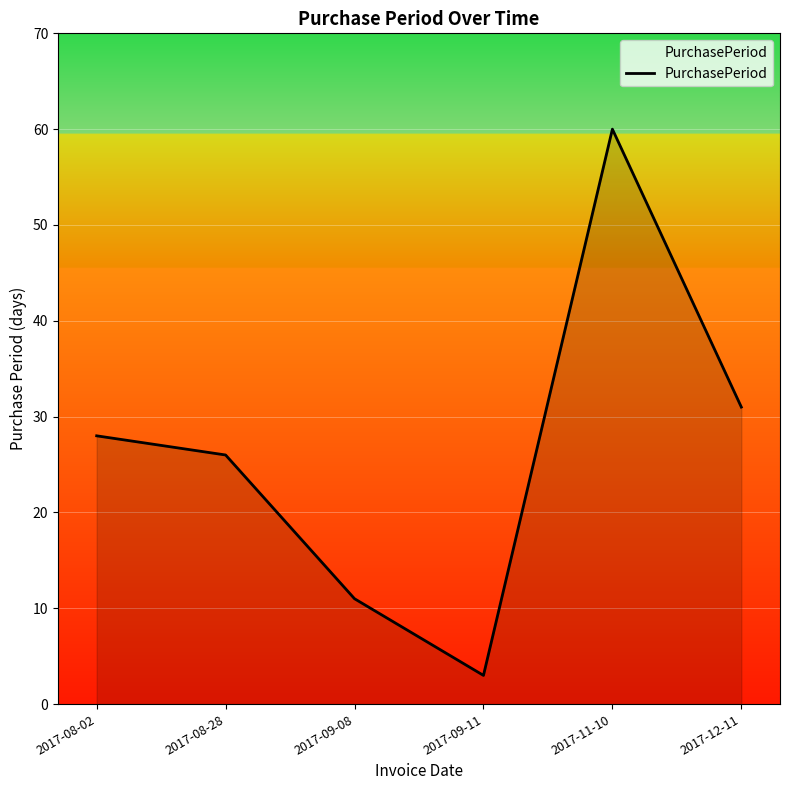

What is the sum of all values?

159